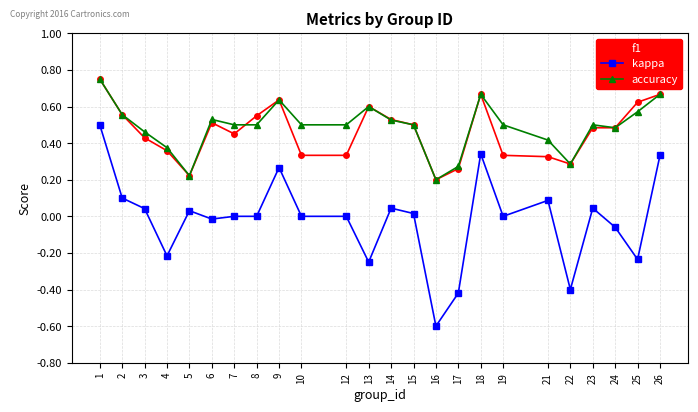

At which category does f1 reach its first local peak?

6